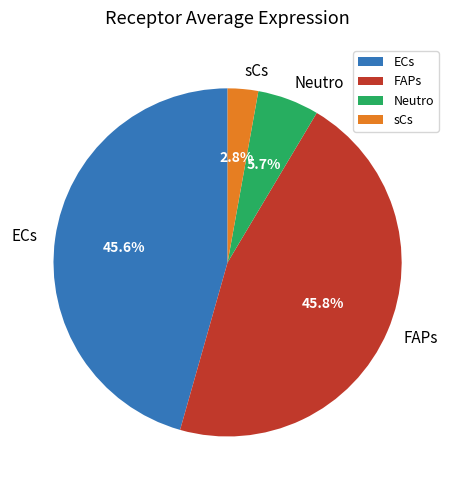

Is it true that FAPs is 33% of the pie?

False